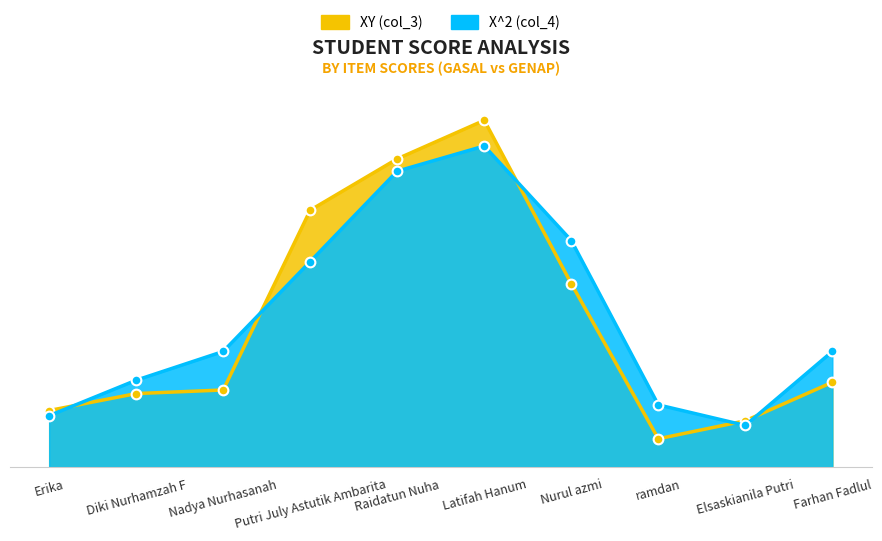

True or false: X^2 (col_4) has a value of 116 at Elsaskianila Putri.

False